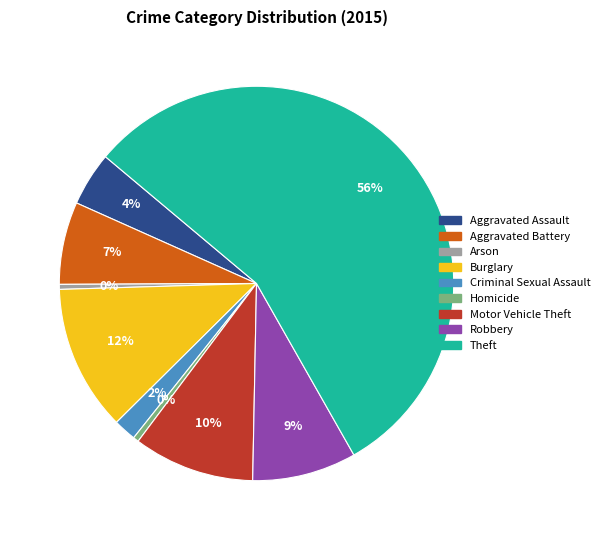

What is the majority slice?

Theft